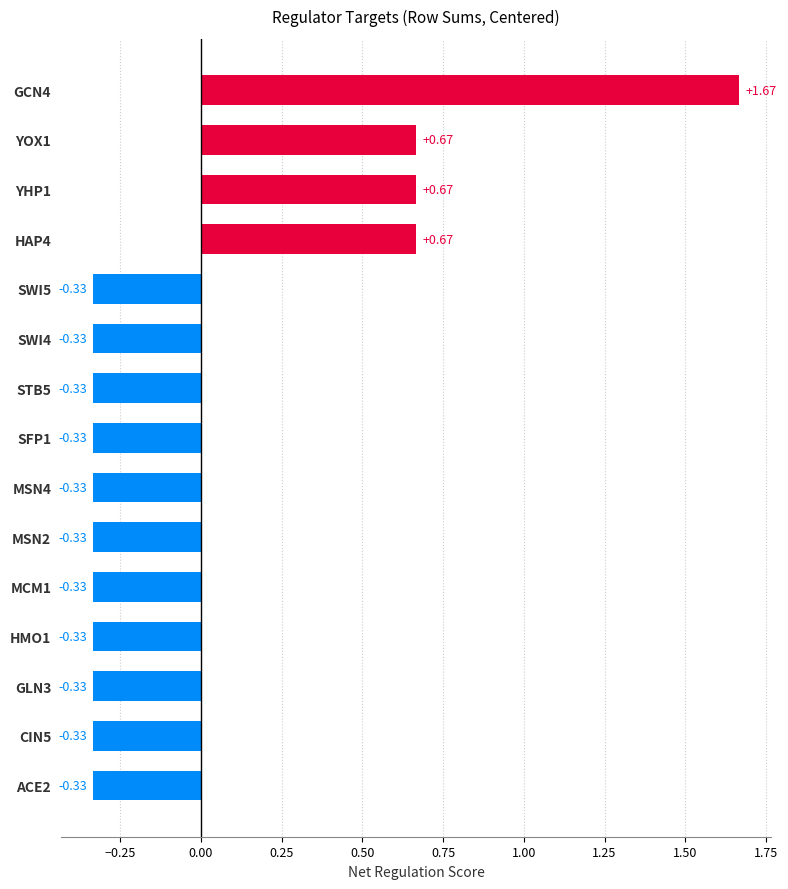

What is the ratio of the value at YOX1 to the value at GCN4?

0.4